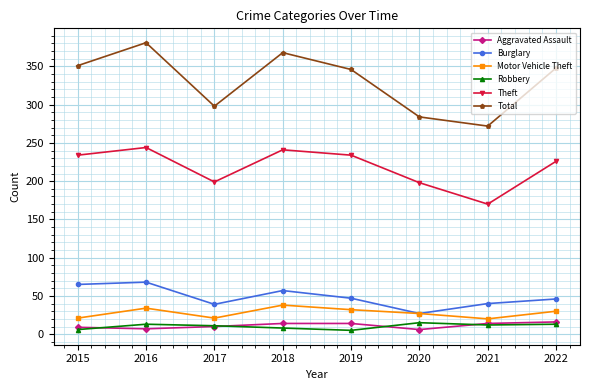

What is the total value across all series at 2021?

528